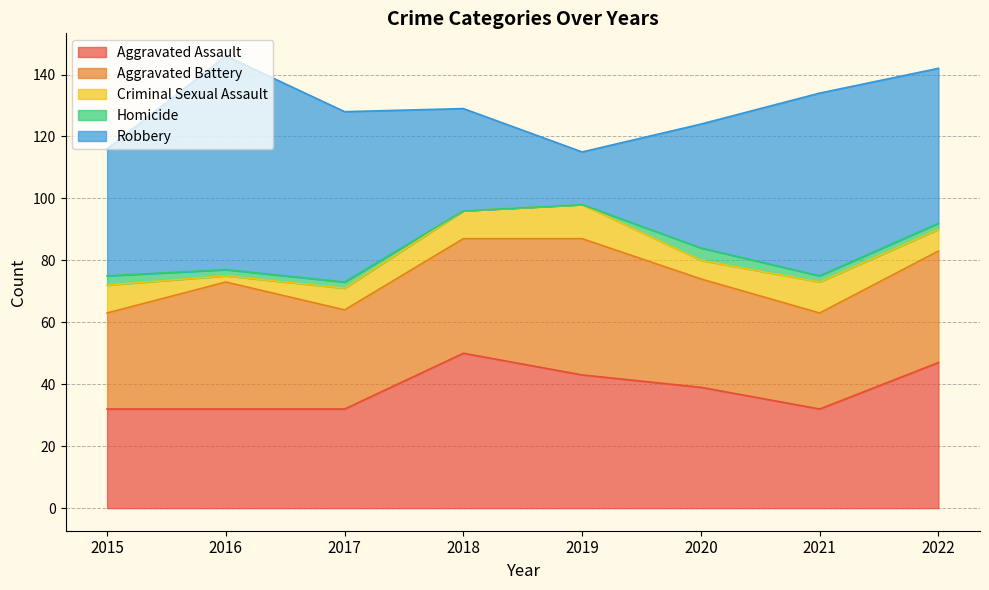

How many lines are shown in the chart?

5